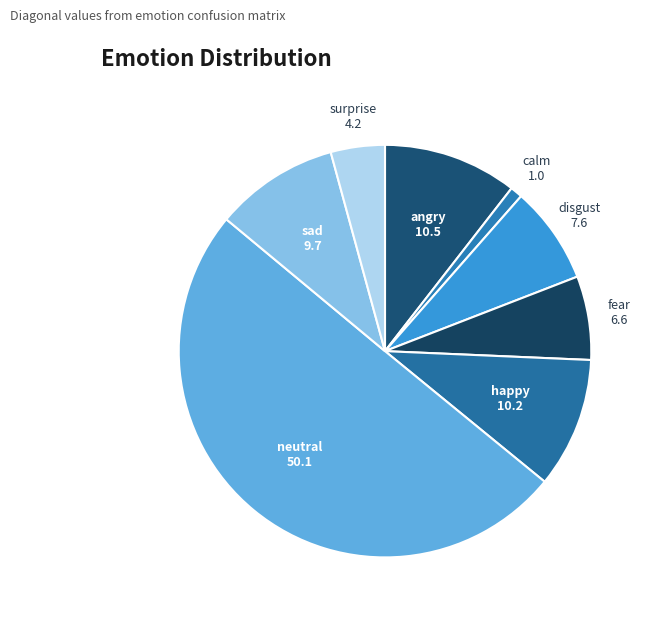

How many segments does this pie chart have?

8